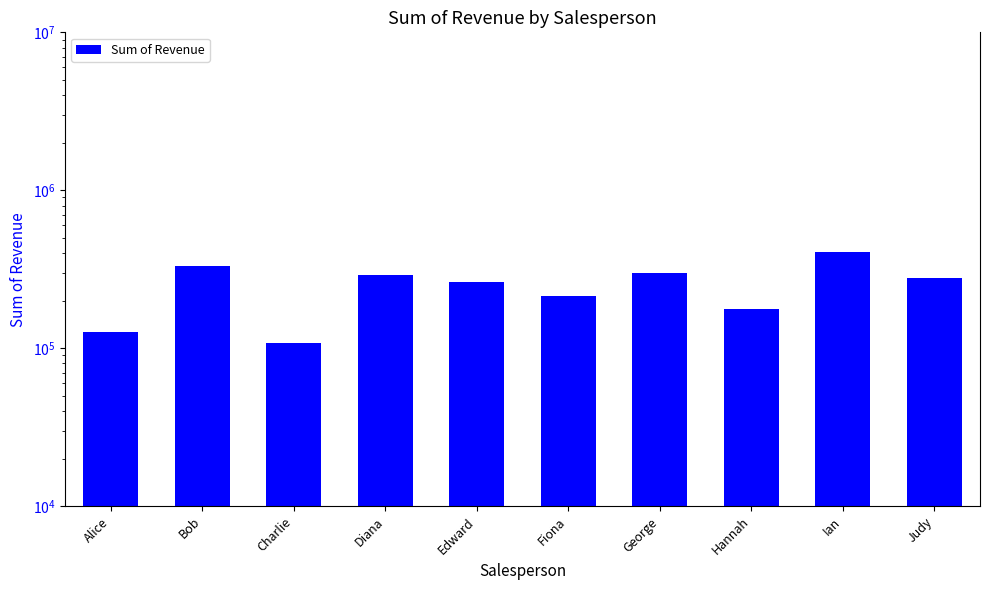

List the labels in order of value, smallest first.

Charlie, Alice, Hannah, Fiona, Edward, Judy, Diana, George, Bob, Ian